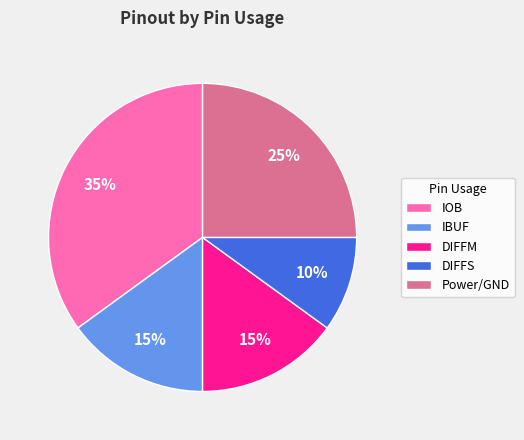

How many segments does this pie chart have?

5